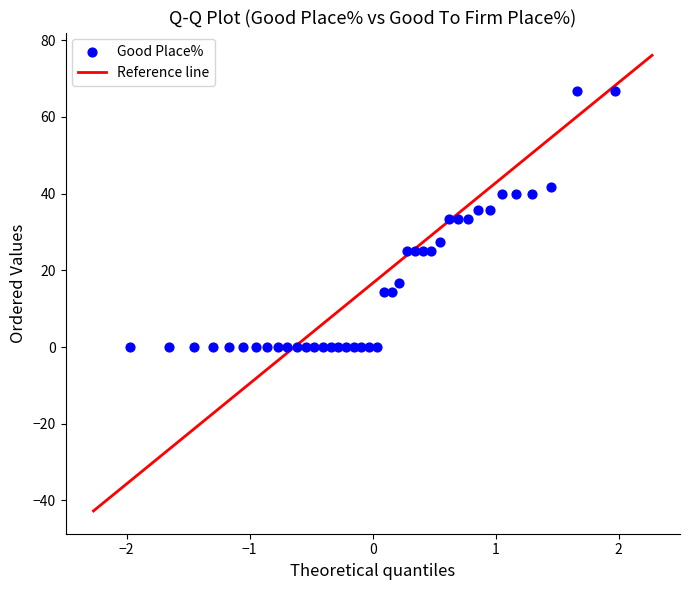

What is the range of X values (max minus min)?

3.9